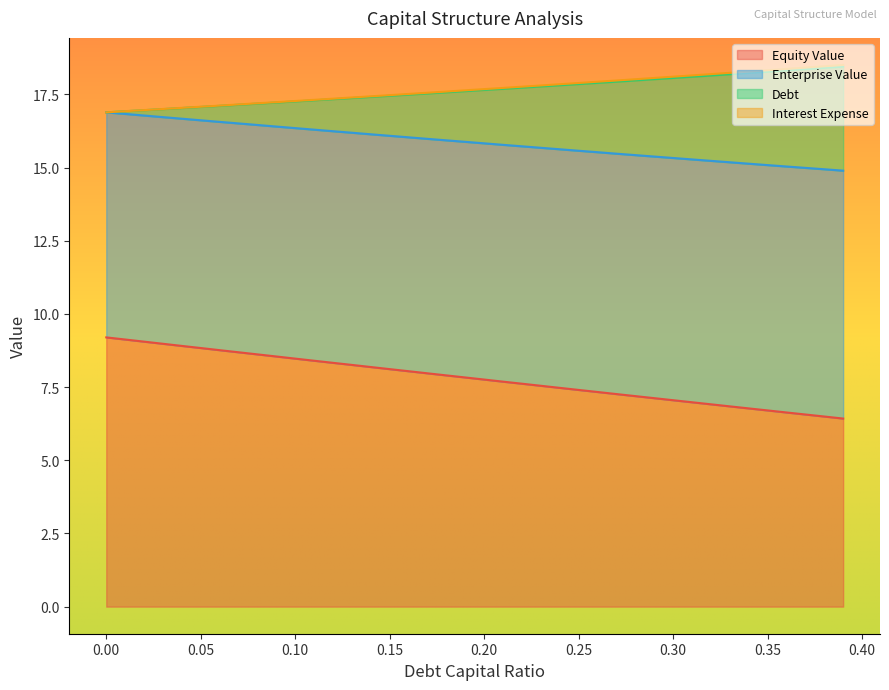

List the labels in order of debt_capital value, largest first.

0.0, 0.01, 0.02, 0.03, 0.04, 0.05, 0.06, 0.07, 0.08, 0.09, 0.1, 0.11, 0.12, 0.13, 0.14, 0.15, 0.16, 0.17, 0.18, 0.19, 0.2, 0.21, 0.22, 0.23, 0.24, 0.25, 0.26, 0.27, 0.28, 0.29, 0.3, 0.31, 0.32, 0.33, 0.34, 0.35, 0.36, 0.37, 0.38, 0.39